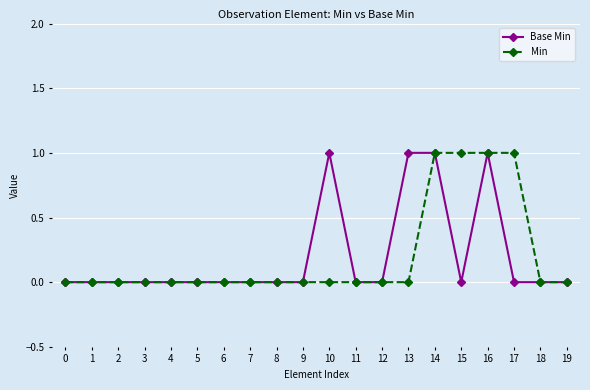

What is the value of the Min point at the 17th from the left?

1